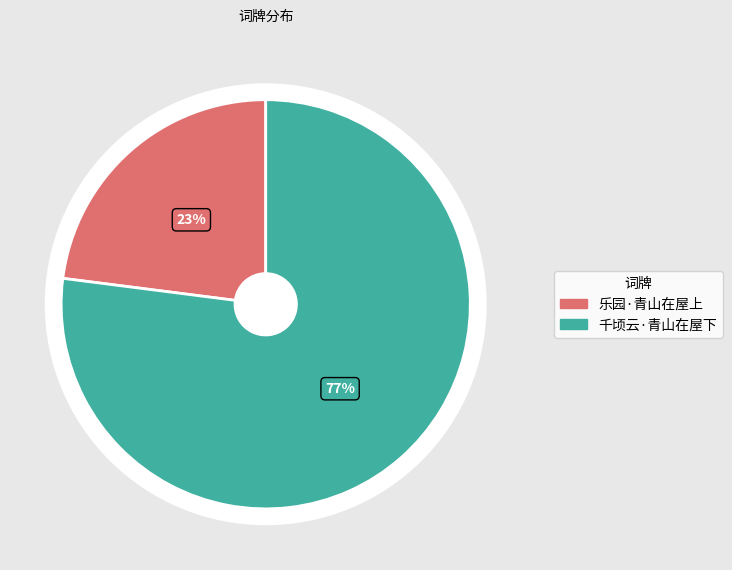

Which category accounts for the majority?

千顷云·青山在屋下